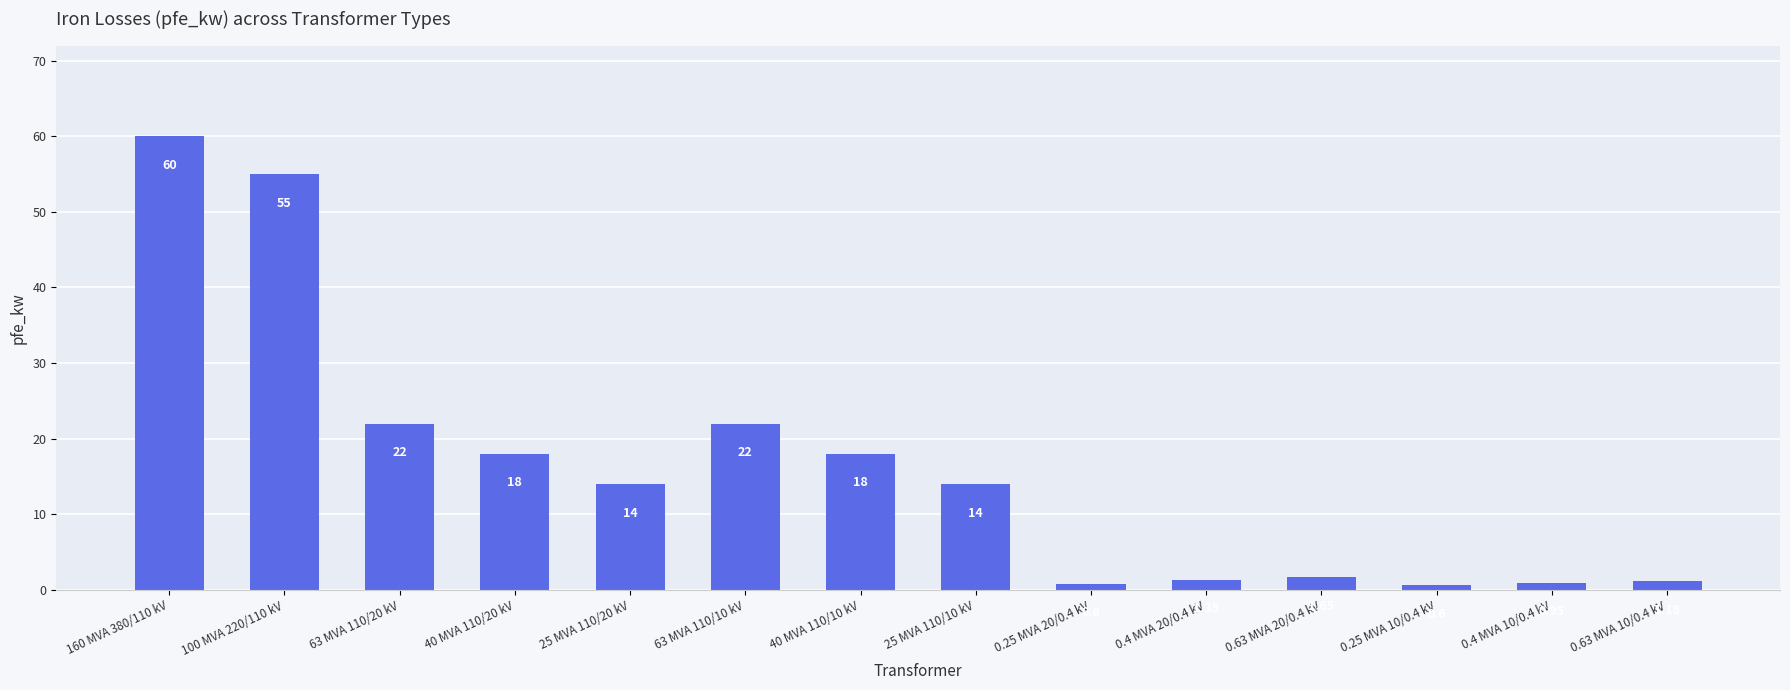

What is the difference between the second highest and second lowest values?

54.2